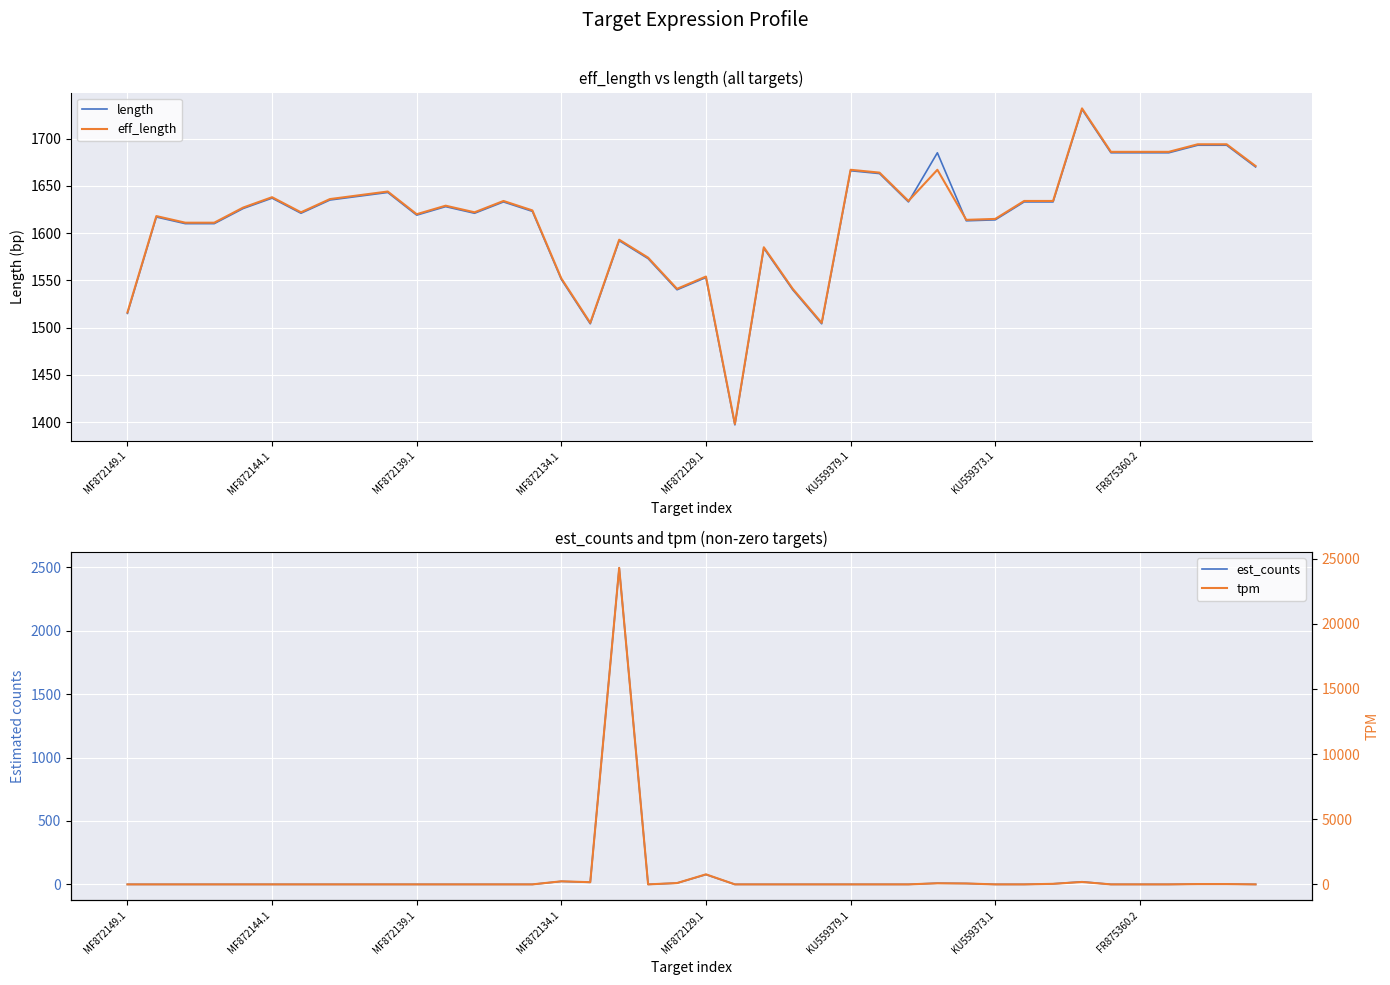

The value of eff_length at MF872144.1 is 1638. True or false?

True